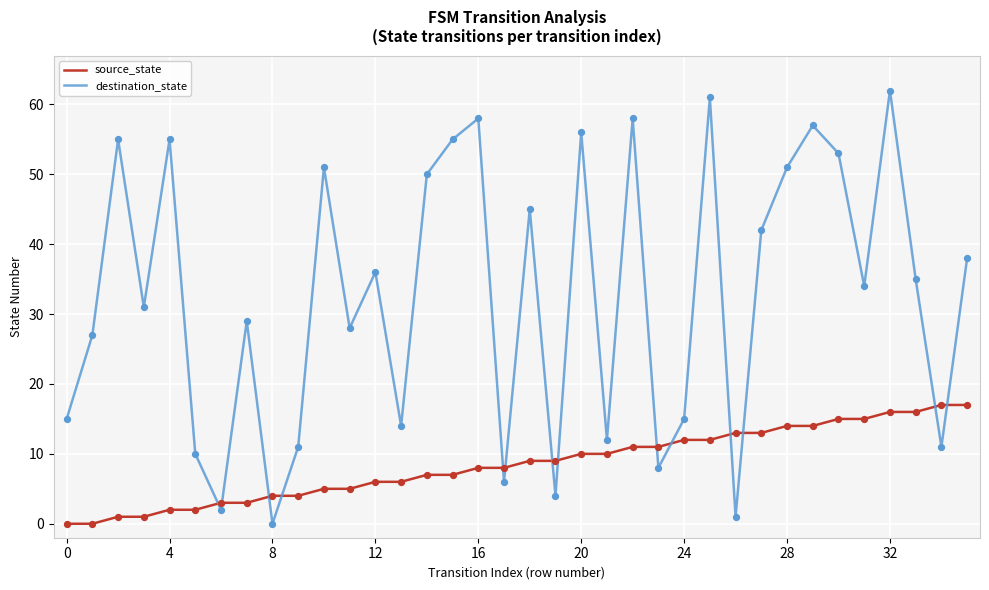

Rank the series by their maximum value, from lowest to highest.

source_state, destination_state